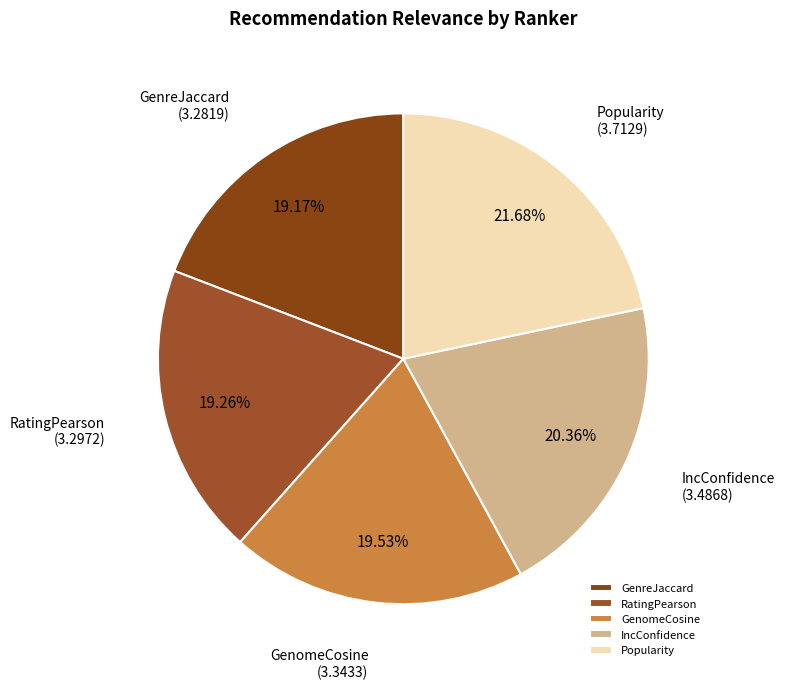

How many slices are in this pie chart?

5